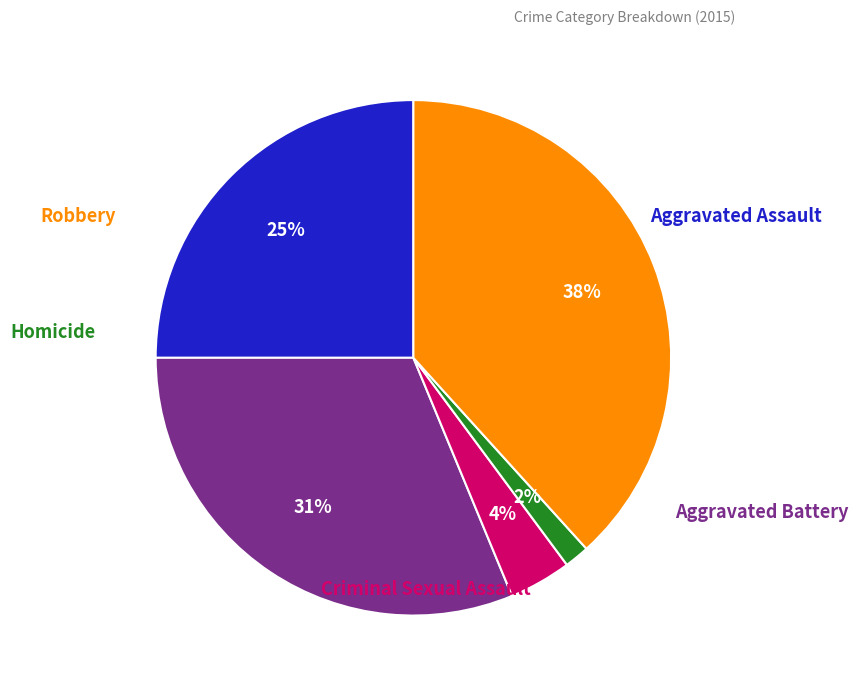

Which category has the biggest portion of the pie?

Robbery